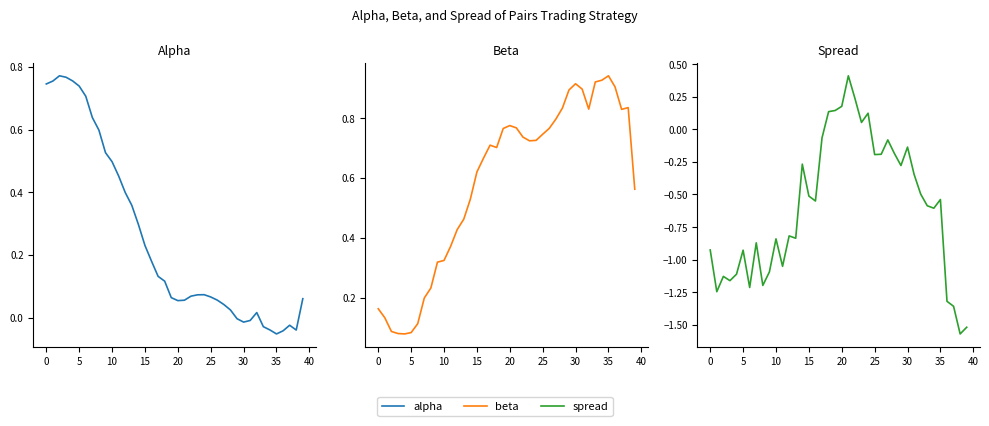

At which label does spread reach its peak?

21